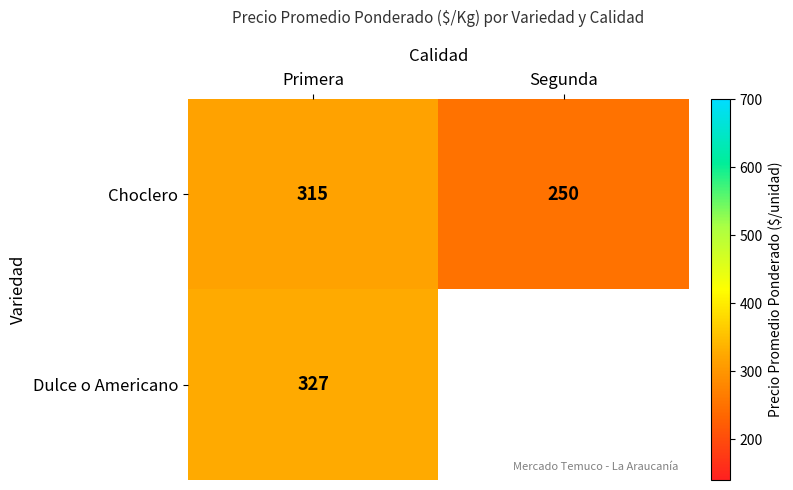

What is the lowest value of the Choclero series?

250